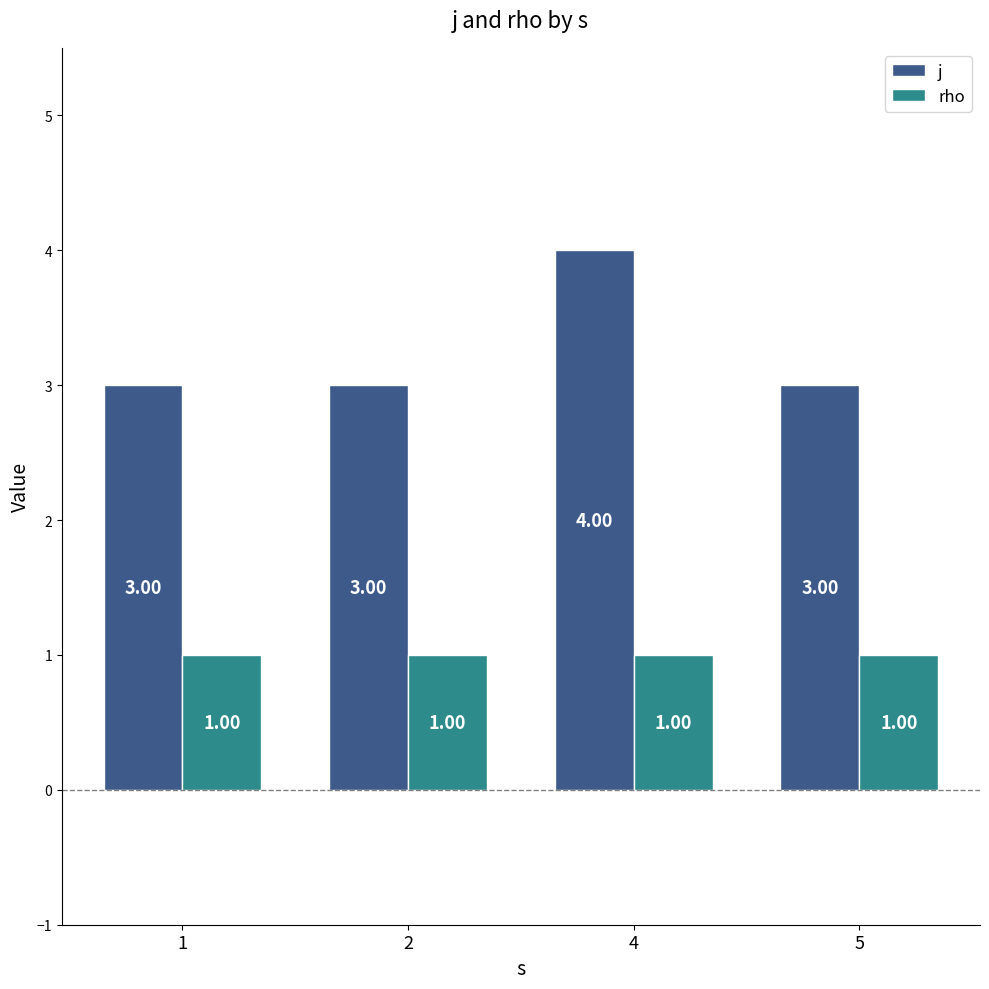

At which label does j reach its peak?

4